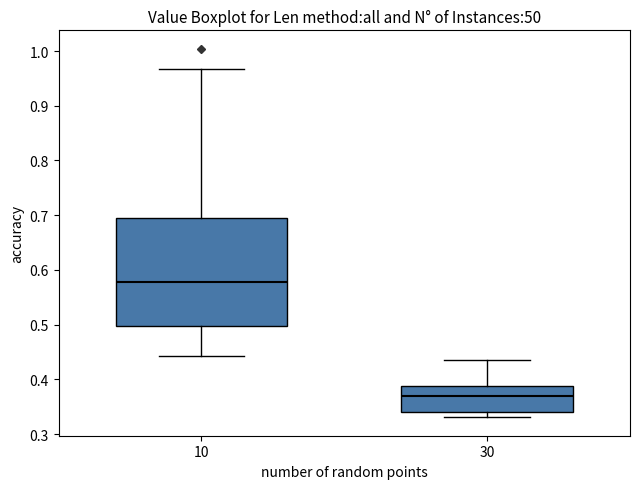

Reading left to right, transcribe this box plot: for each box, give where its median line is, the range the box spans, and where its two whiskers end, as read against the y-axis. The values are not printed on the chart, so give them approximately, as read against the axis.

10: median 0.58, box 0.50 to 0.70, whiskers 0.44 to 0.97
30: median 0.37, box 0.34 to 0.39, whiskers 0.33 to 0.44